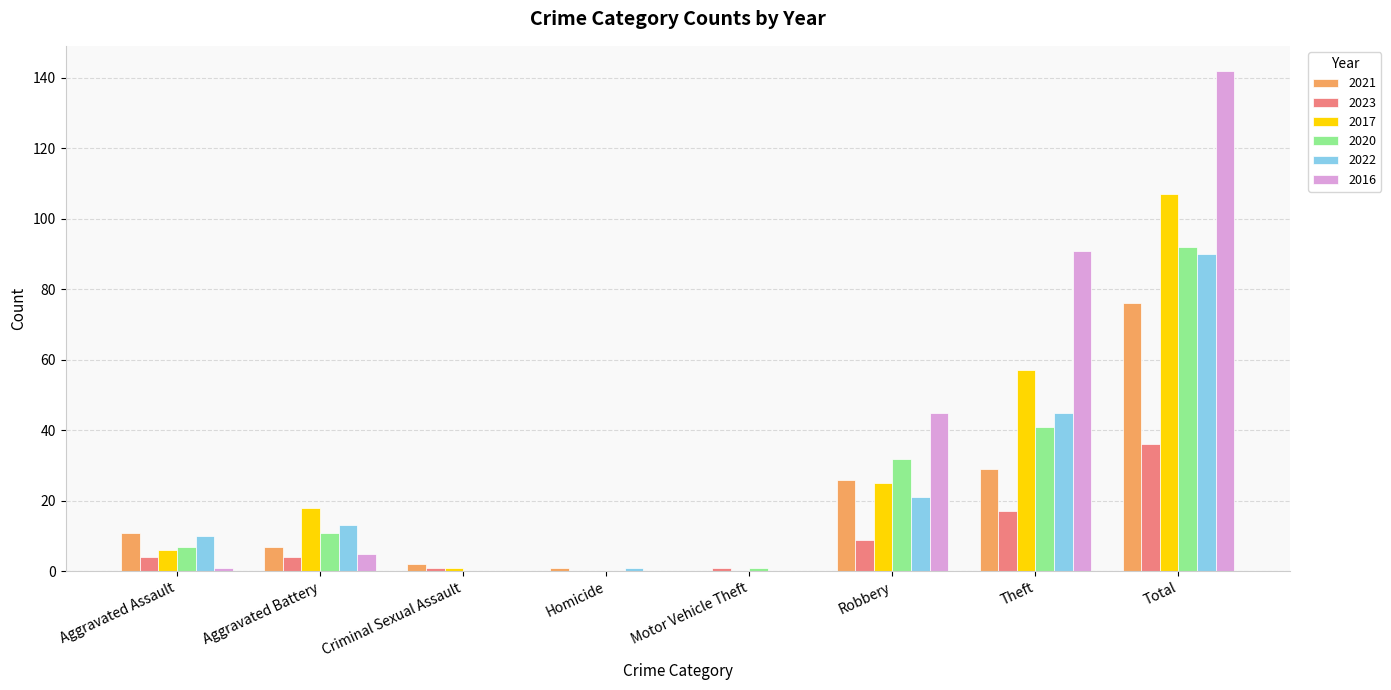

The value of 2017 at Criminal Sexual Assault is 1. True or false?

True